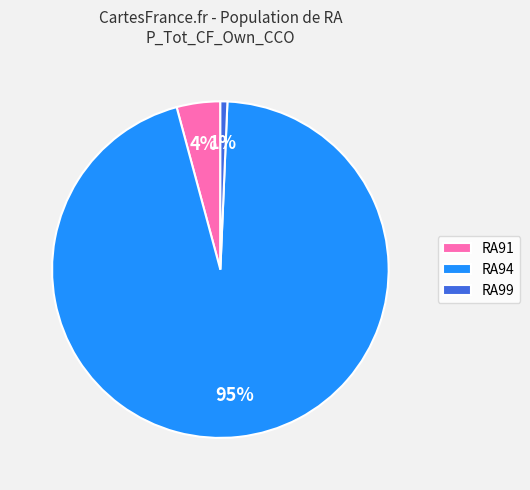

Rank the categories by value from lowest to highest.

RA99, RA91, RA94